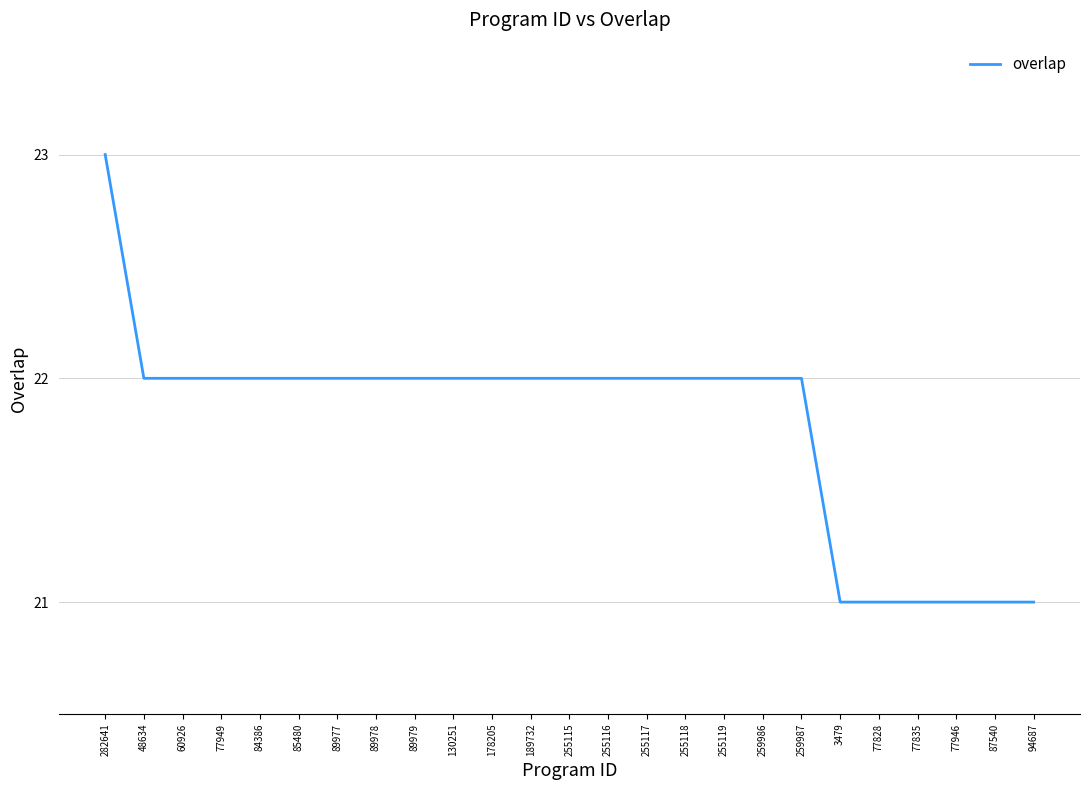

How many values are between 22 and 23?

19